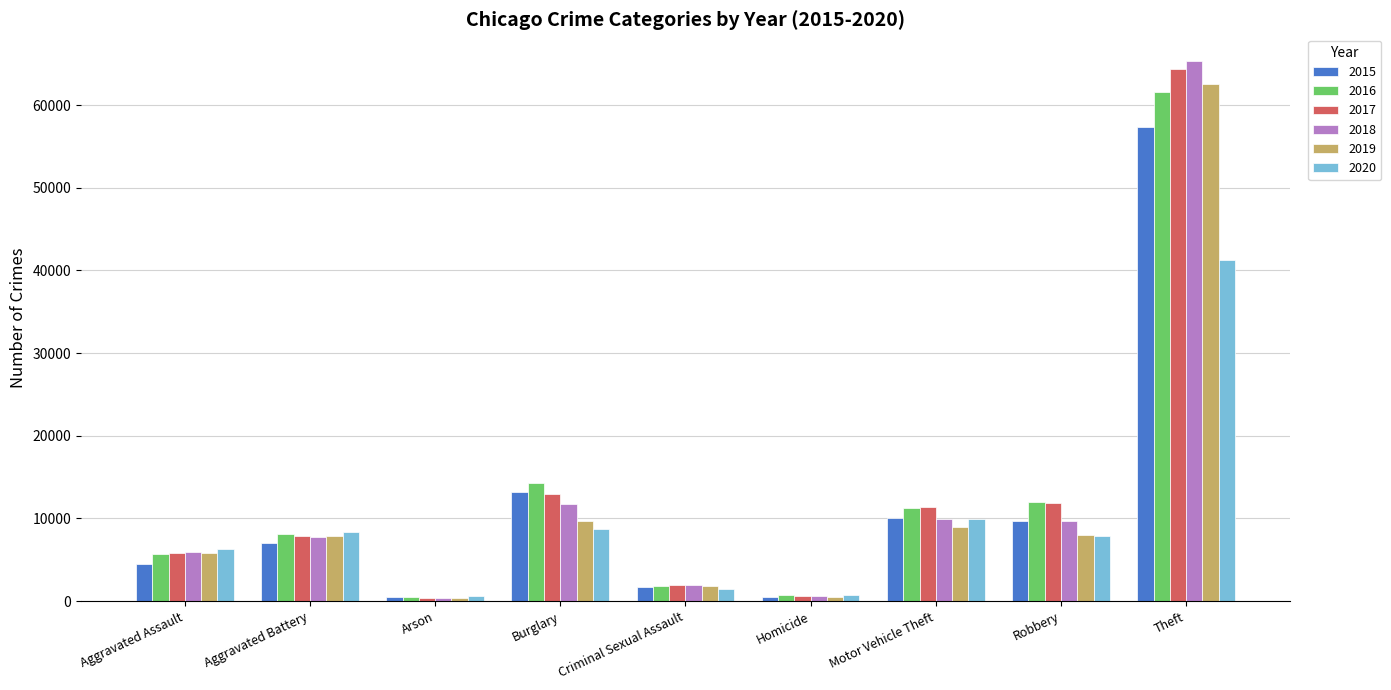

What is the spread (max minus min) of values at Burglary?

5532